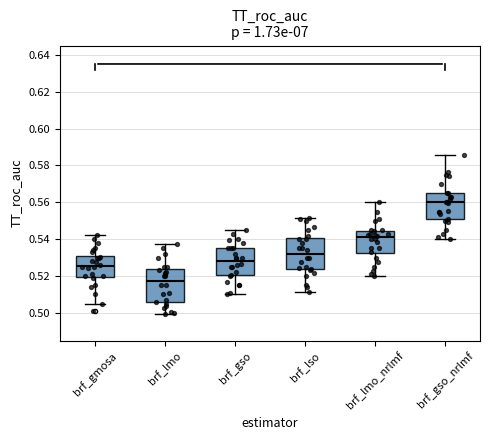

Reading left to right, transcribe this box plot: for each box, give where its median line is, the range the box spans, and where its two whiskers end, as read against the y-axis. The values are not printed on the chart, so give them approximately, as read against the axis.

brf_gmosa: median 0.526, box 0.520 to 0.530, whiskers 0.506 to 0.542
brf_lmo: median 0.518, box 0.506 to 0.524, whiskers 0.500 to 0.538
brf_gso: median 0.528, box 0.520 to 0.536, whiskers 0.510 to 0.546
brf_lso: median 0.532, box 0.524 to 0.540, whiskers 0.512 to 0.552
brf_lmo_nrlmf: median 0.540, box 0.532 to 0.544, whiskers 0.520 to 0.560
brf_gso_nrlmf: median 0.560, box 0.550 to 0.566, whiskers 0.540 to 0.586